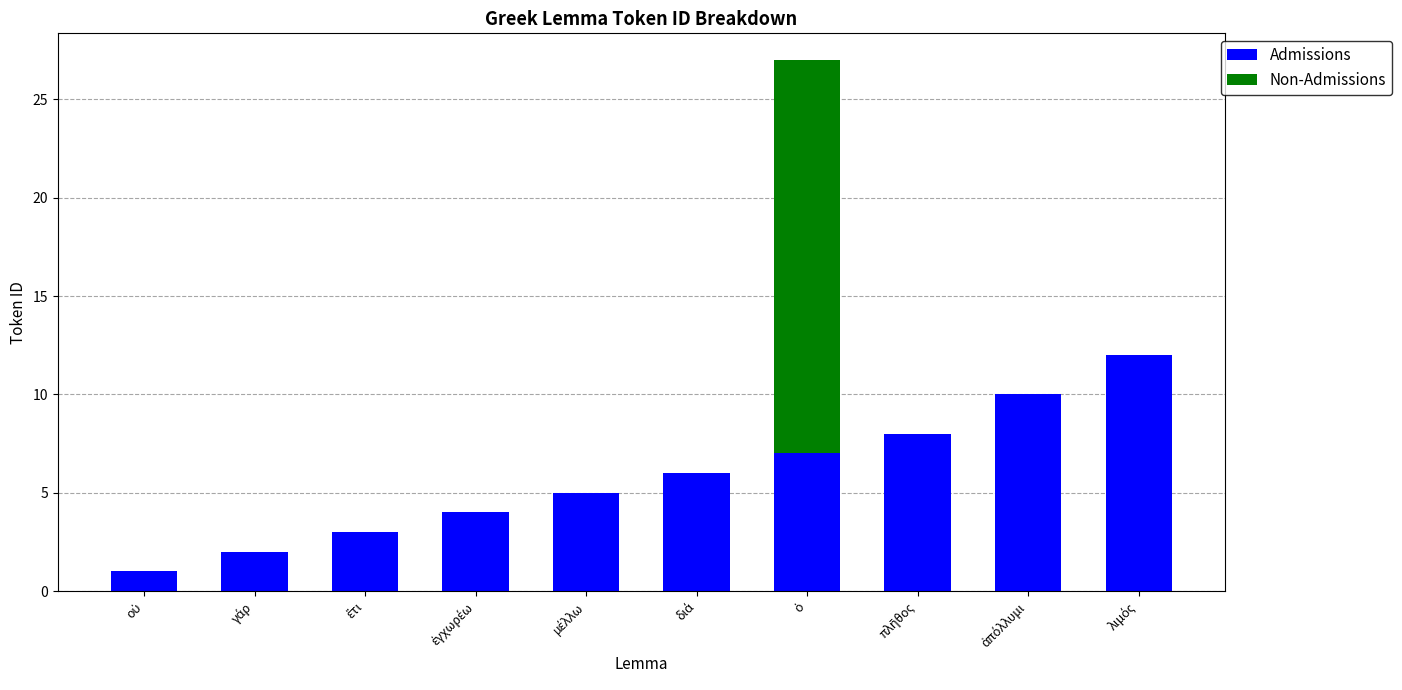

How many series are shown in this chart?

2